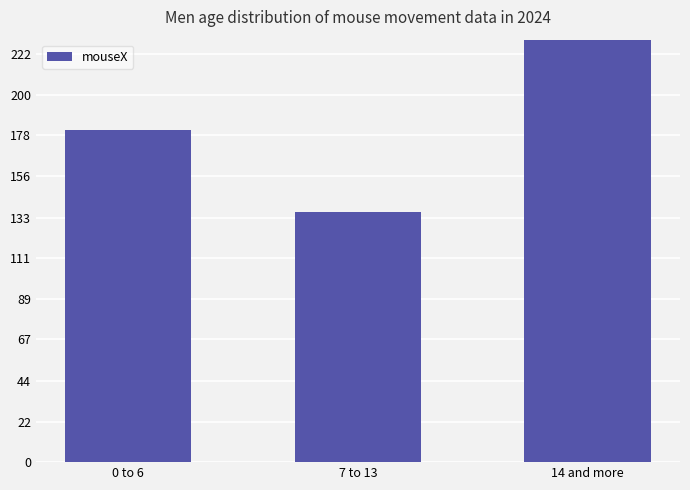

Does the chart contain stacked bars?

No